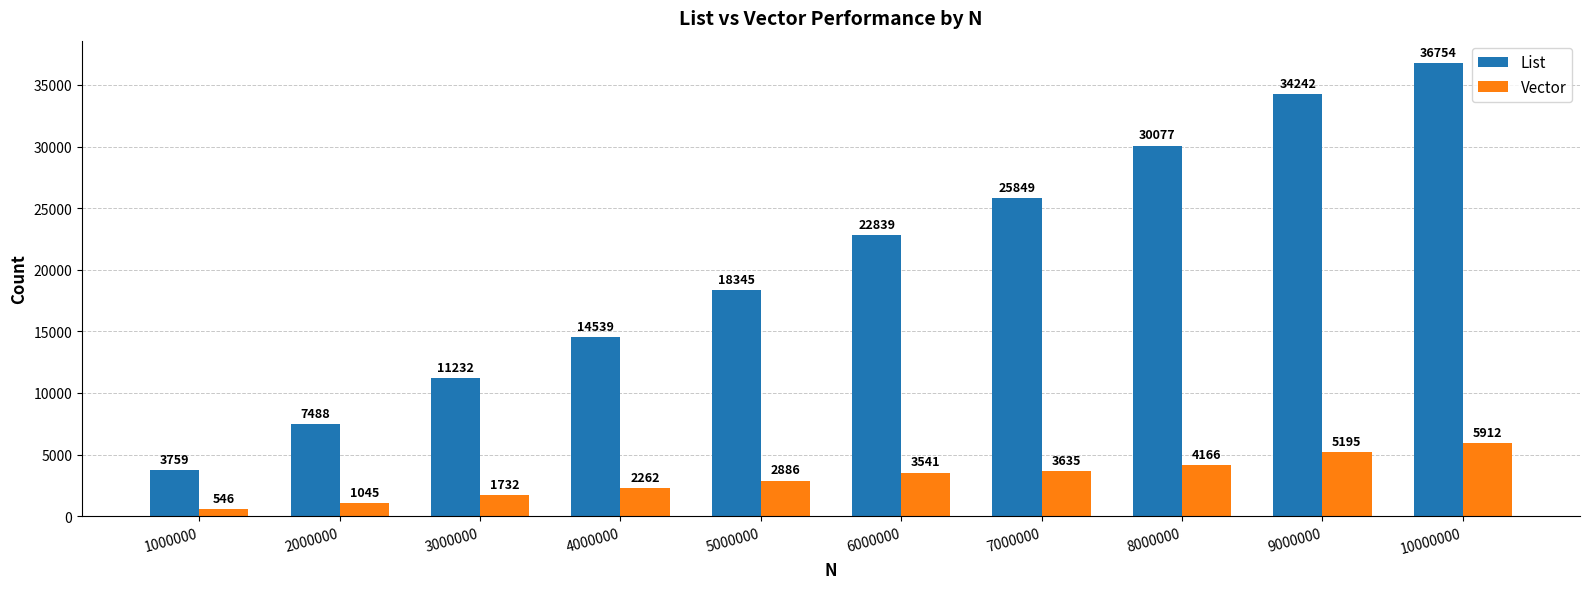

At which label is List closest to 20256?

5000000